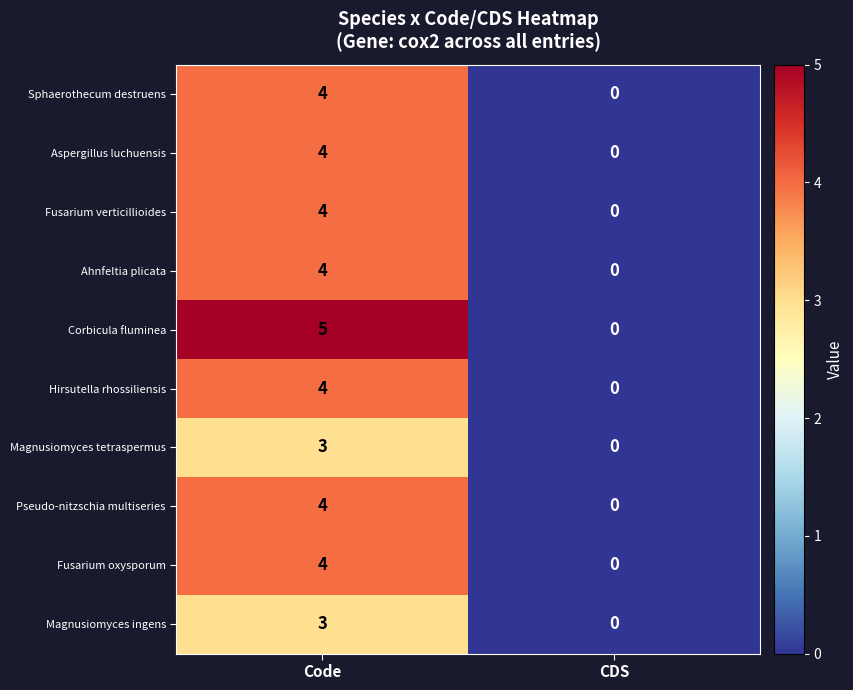

True or false: Hirsutella rhossiliensis has a value of 2 at Code.

False